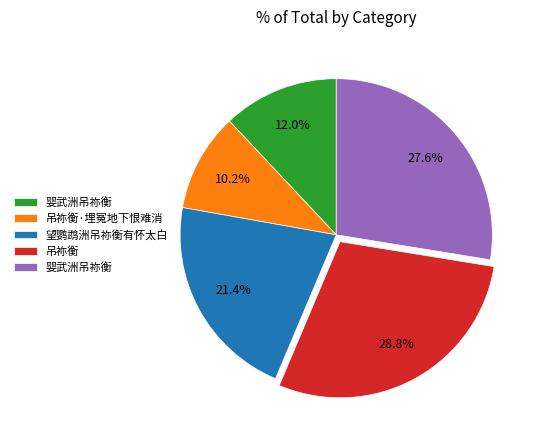

Is there a majority slice in this chart?

No